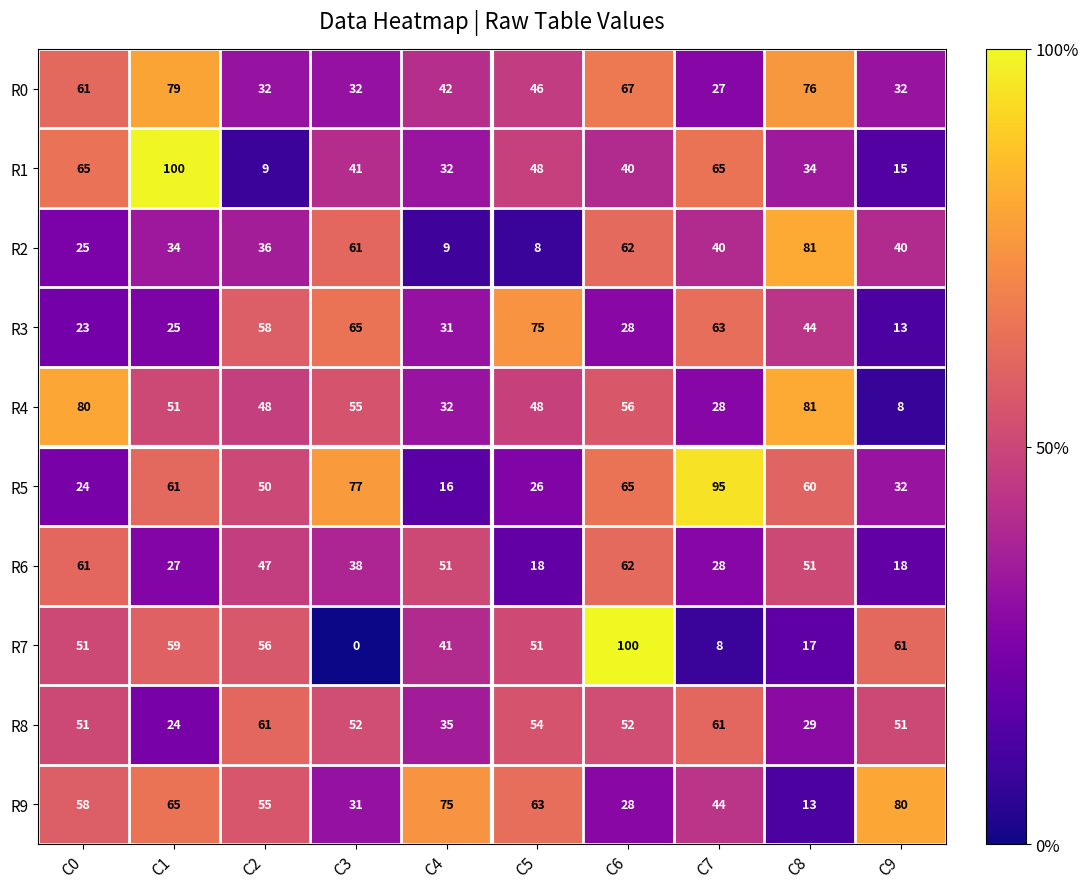

What is the lowest value of the R0 series?

27